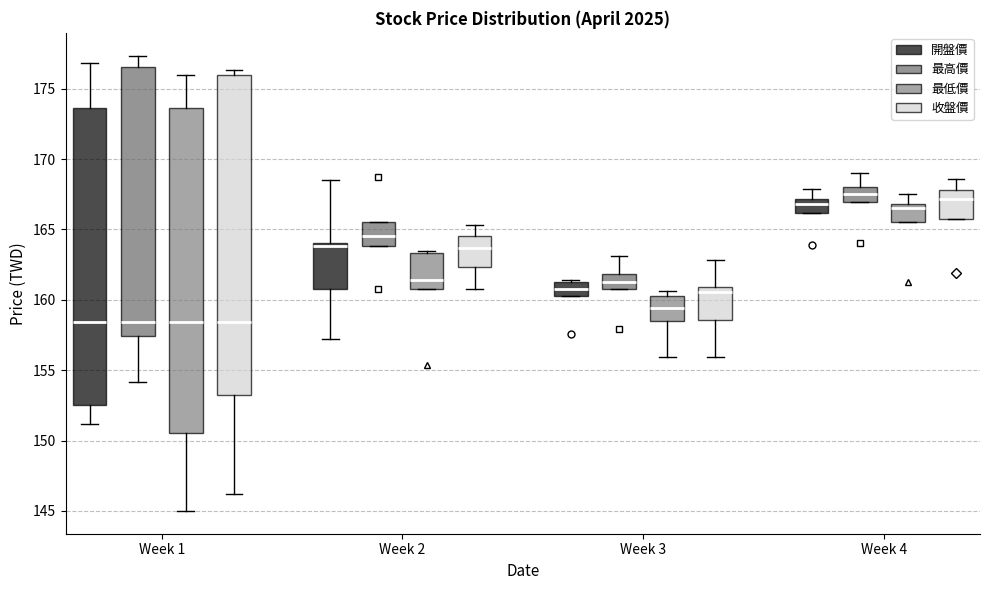

Where does the upper whisker of the box for Week 1 (最低價) end on the y-axis? The values are not printed on the chart, so give them approximately, as read against the axis.

176.0